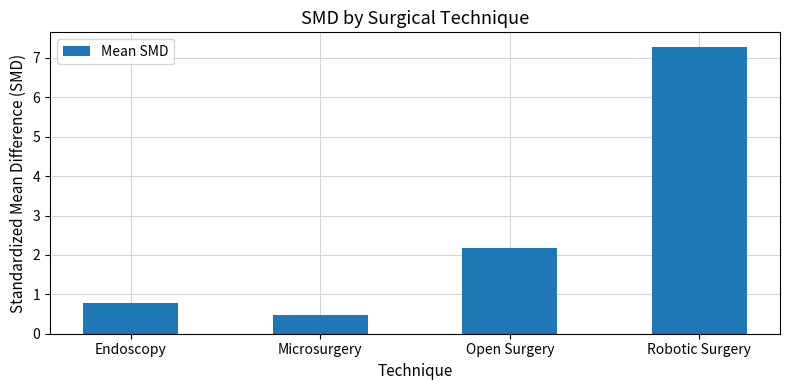

At which category does the chart reach its peak across all series?

Robotic Surgery